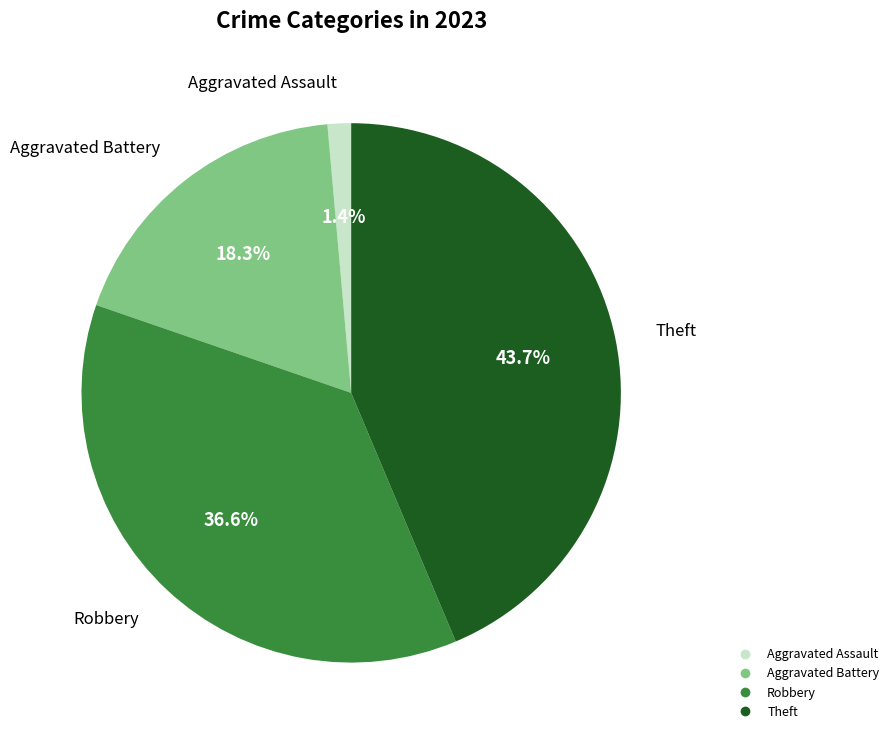

Approximately how many times larger is the value at Aggravated Assault compared to Aggravated Battery?

0.1